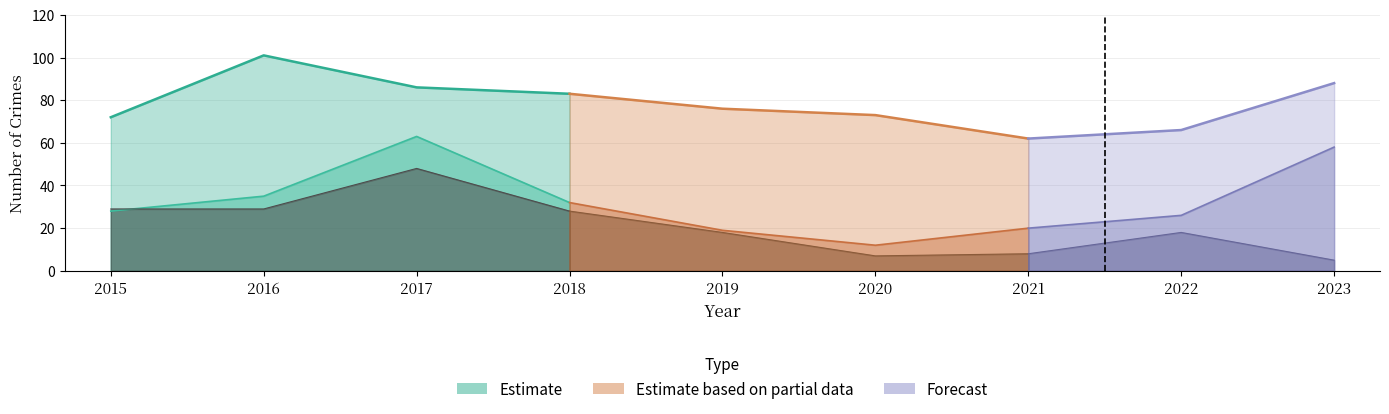

True or false: Motor Vehicle Theft has a value of 13 at 2017.

False